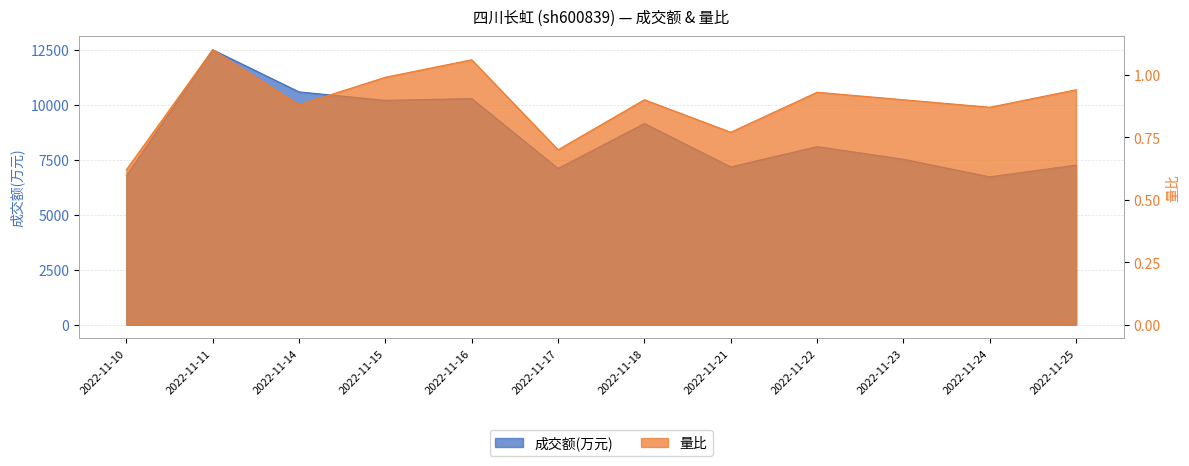

What is the maximum value shown in the chart?

12511.0